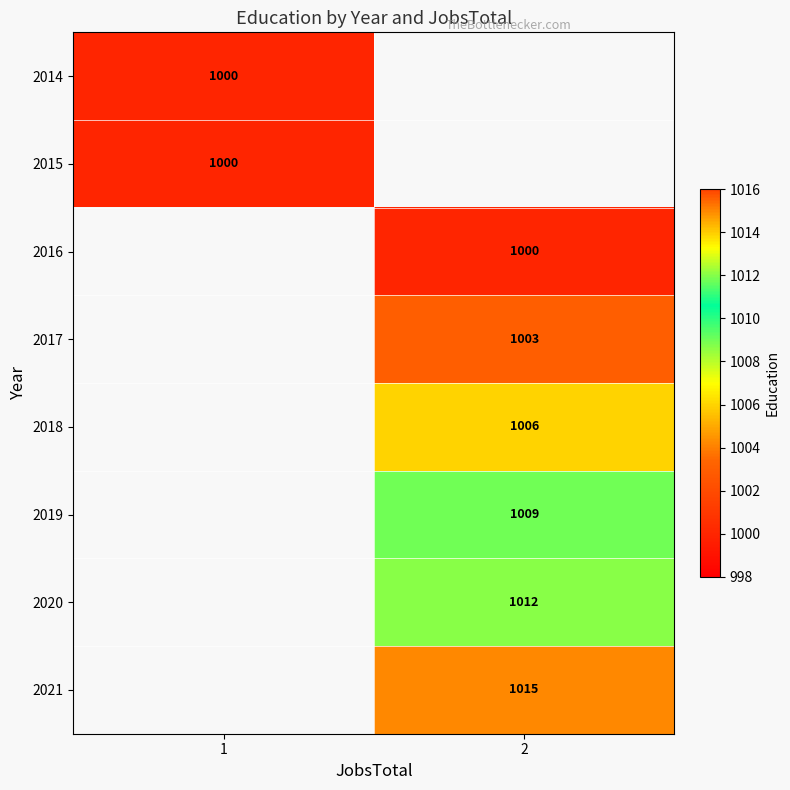

How many data points does each series have?

2